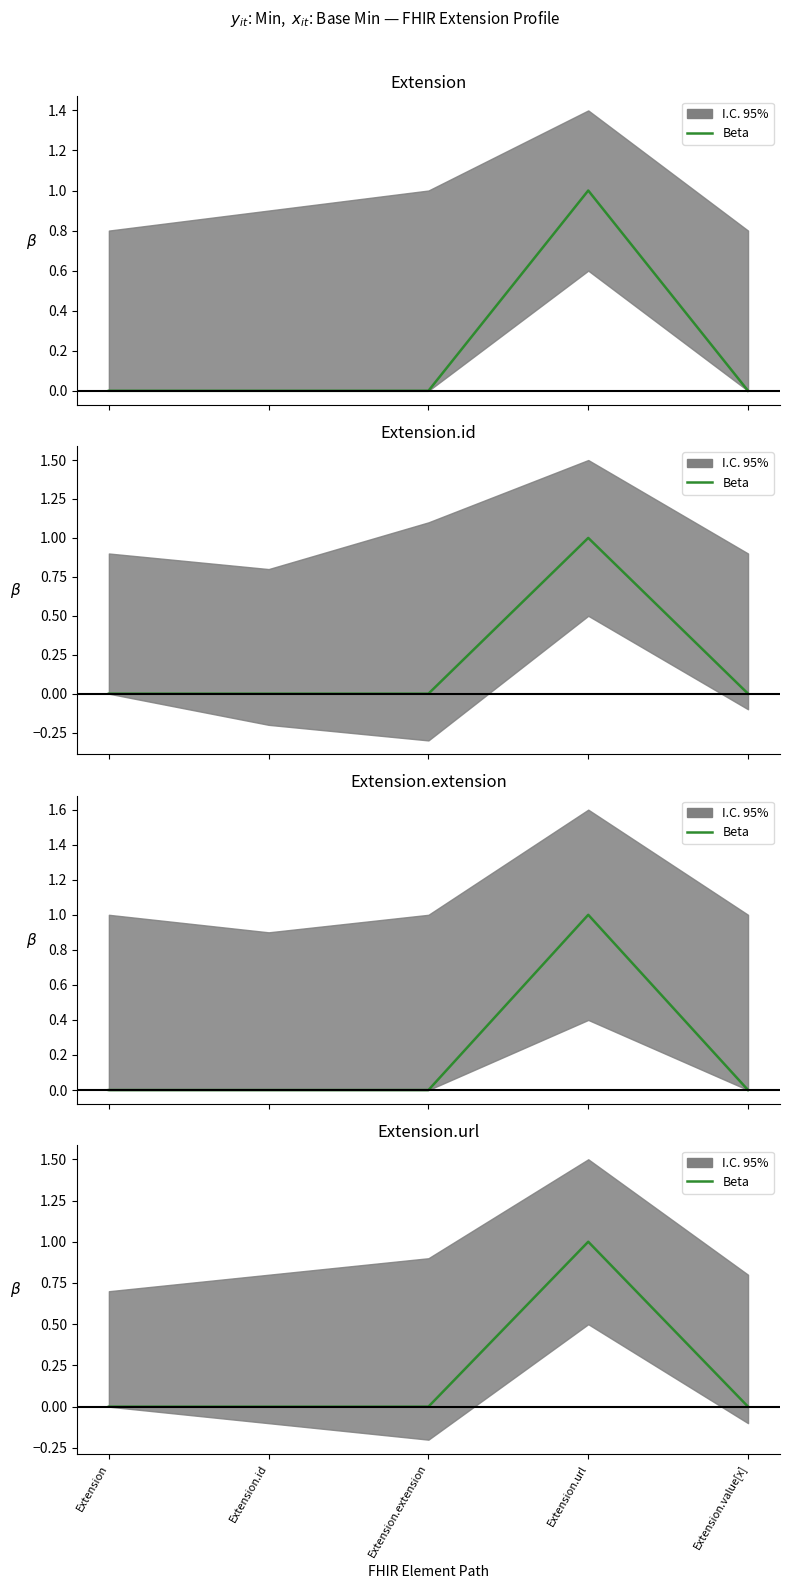

What is the label of the 3rd point from the left?

Extension.extension